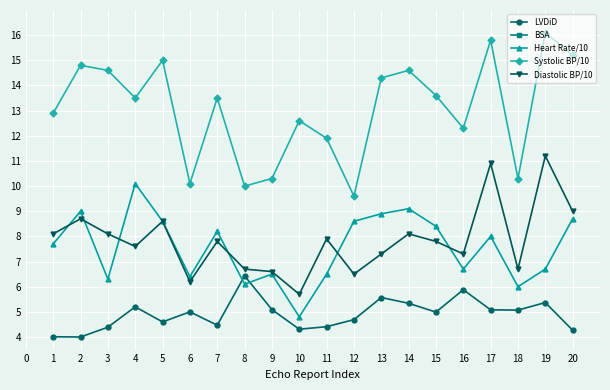

True or false: Systolic BP/10 has a value of 18.1 at 18.

False